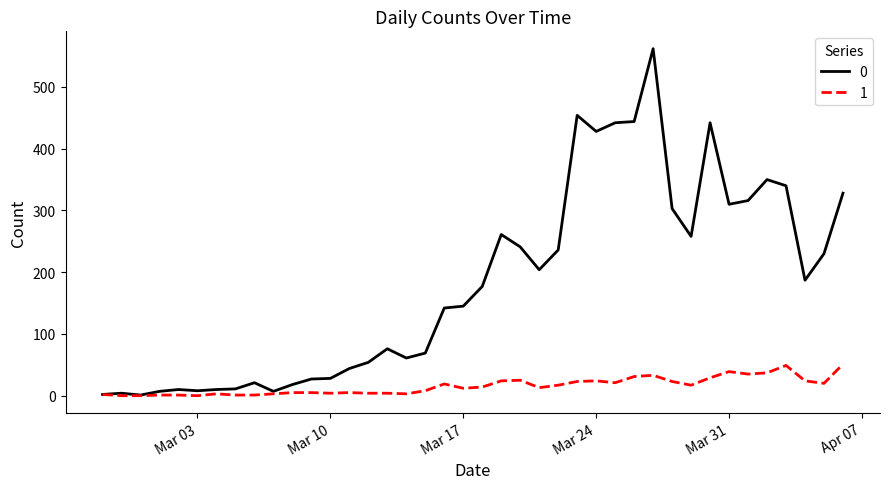

List the series in order of their overall mean, highest first.

0, 1